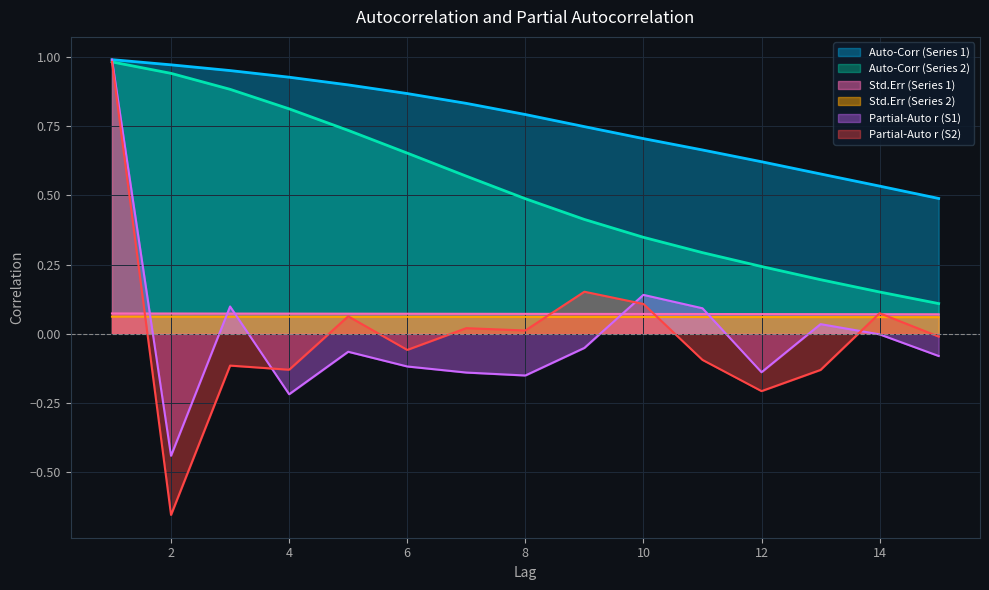

True or false: Auto-Corr (Series 2) and Auto-Corr (Series 1) cross at least once.

False